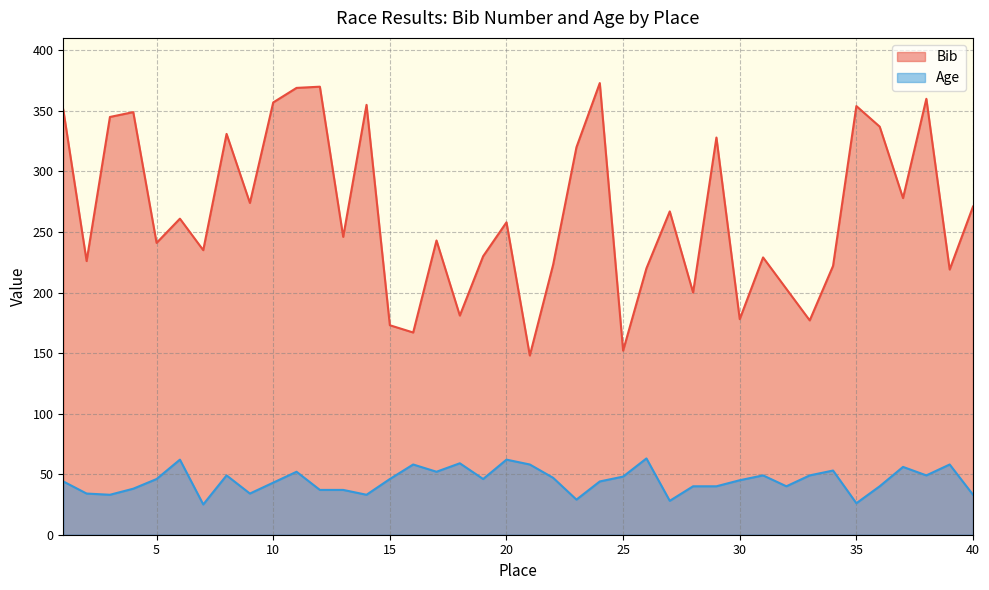

Reading left to right, extract all data points from this chart.

Bib: 1=351	2=226	3=345	4=349	5=241	6=261	7=235	8=331	9=274	10=357	11=369	12=370	13=246	14=355	15=173	16=167	17=243	18=181	19=230	20=258	21=148	22=223	23=320	24=373	25=152	26=220	27=267	28=200	29=328	30=178	31=229	32=203	33=177	34=222	35=354	36=337	37=278	38=360	39=219	40=271
Age: 1=44	2=34	3=33	4=38	5=46	6=62	7=25	8=49	9=34	10=43	11=52	12=37	13=37	14=33	15=46	16=58	17=52	18=59	19=46	20=62	21=58	22=47	23=29	24=44	25=48	26=63	27=28	28=40	29=40	30=45	31=49	32=40	33=49	34=53	35=26	36=40	37=56	38=49	39=58	40=33